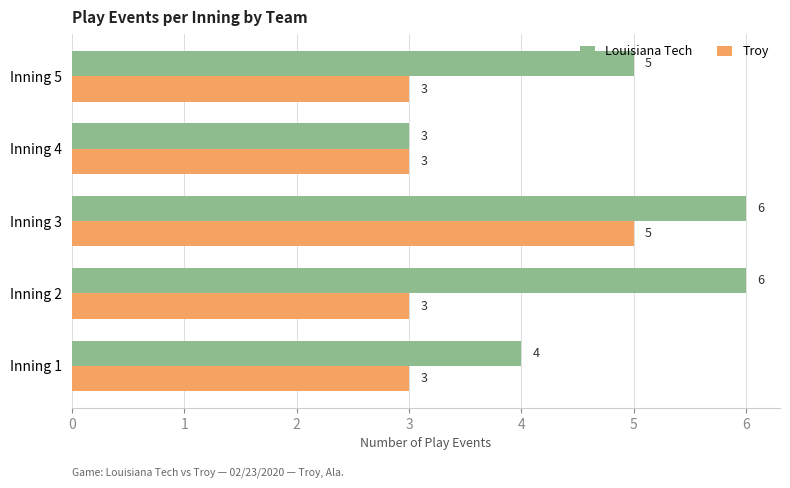

The value of Troy at Inning 2 is 5. True or false?

False